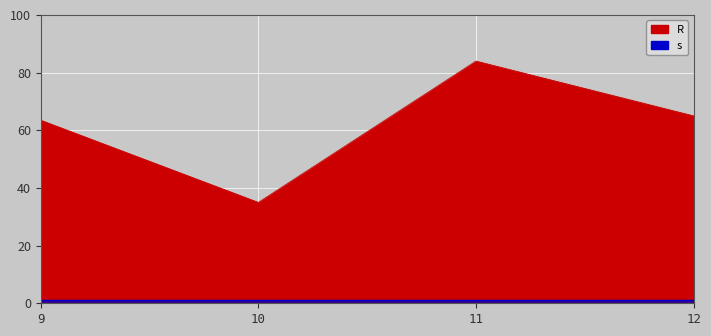

True or false: there are more than 0 points higher than both neighbors.

True